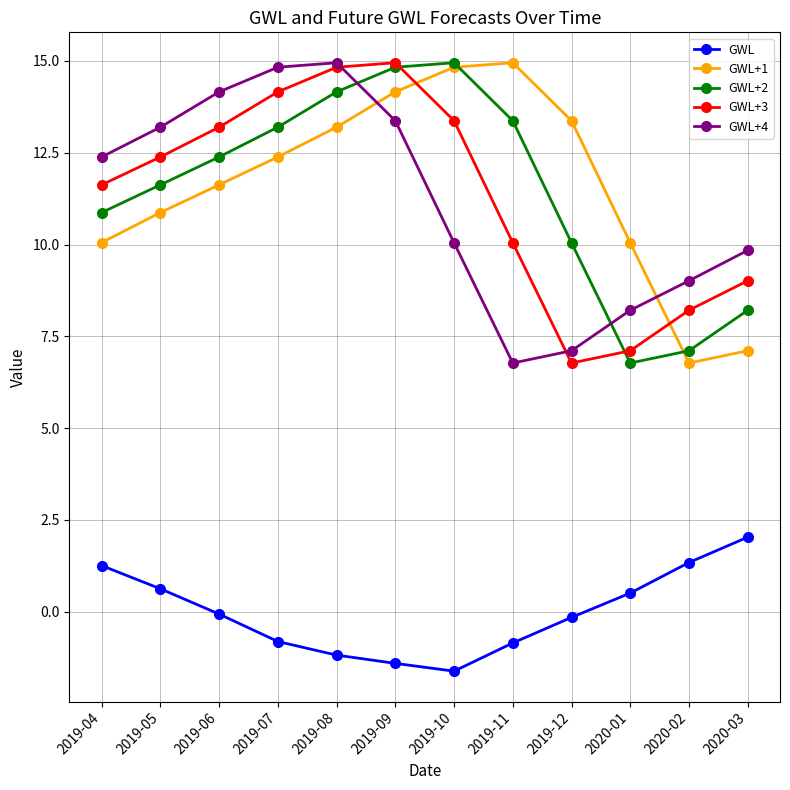

Which series has the largest total across all categories?

GWL+1